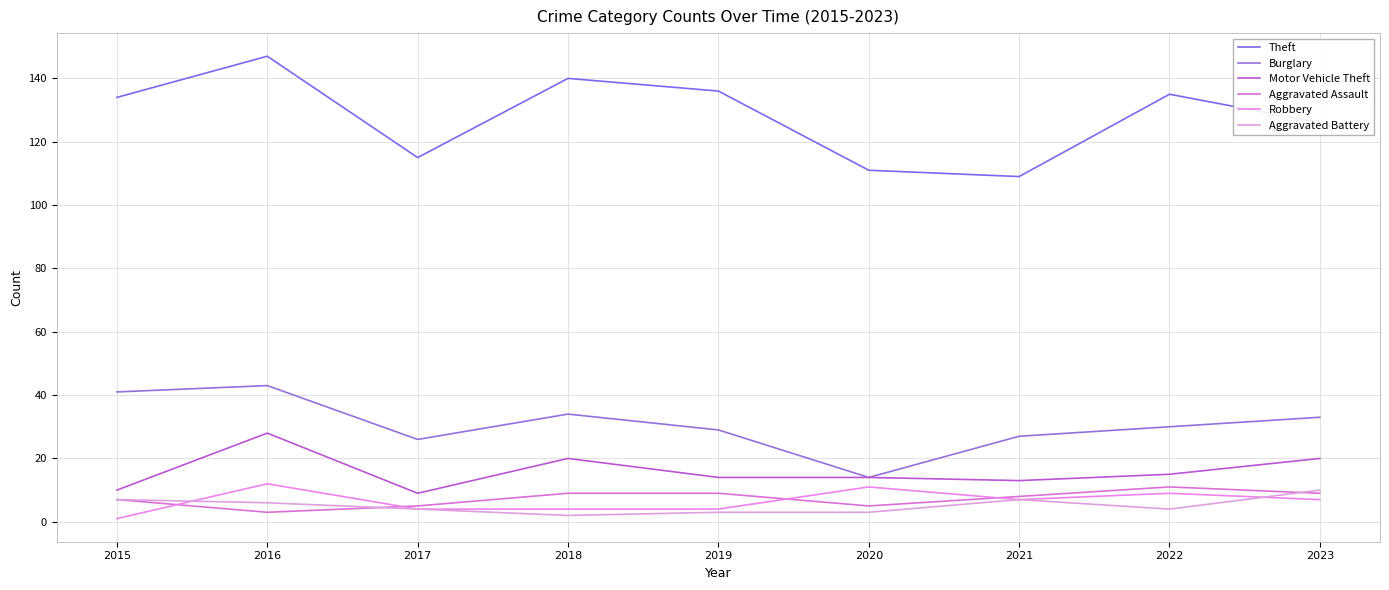

True or false: Aggravated Battery has a value of 6 at 2016.

True